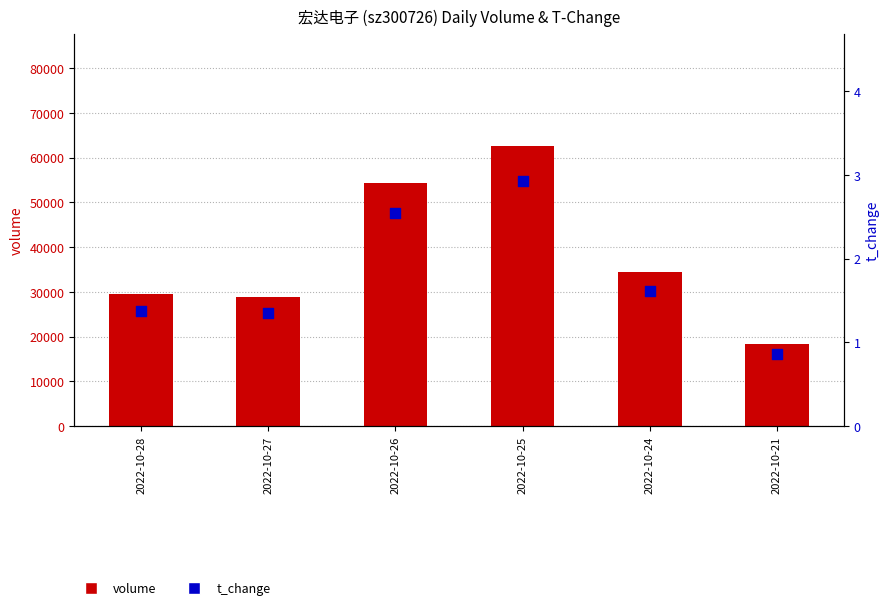

At how many categories does at least one series exceed 38470?

2